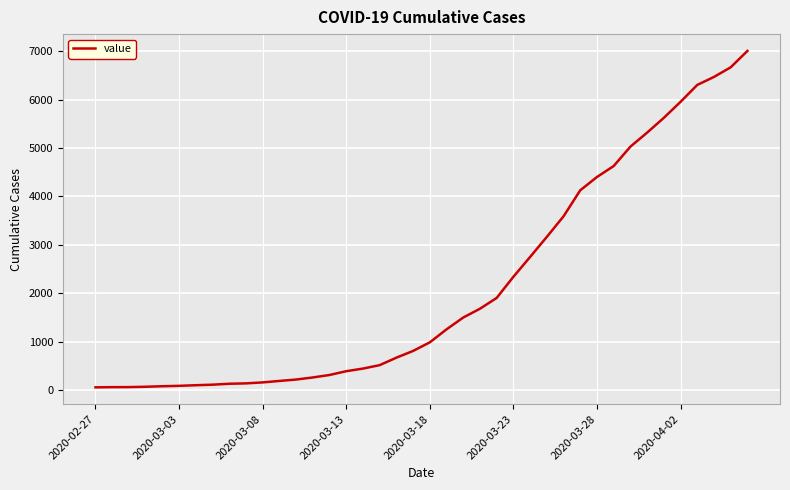

What is the maximum value shown in the chart?

7002